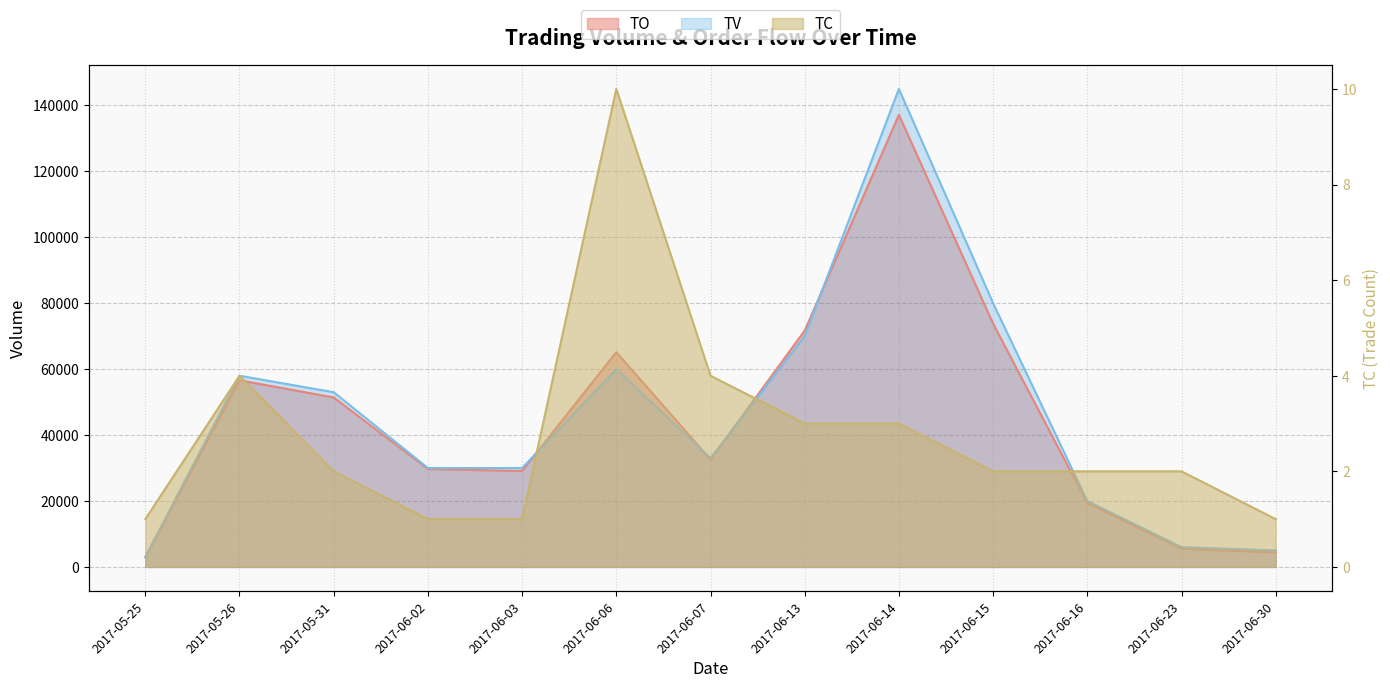

What is the minimum value for TO?

2910